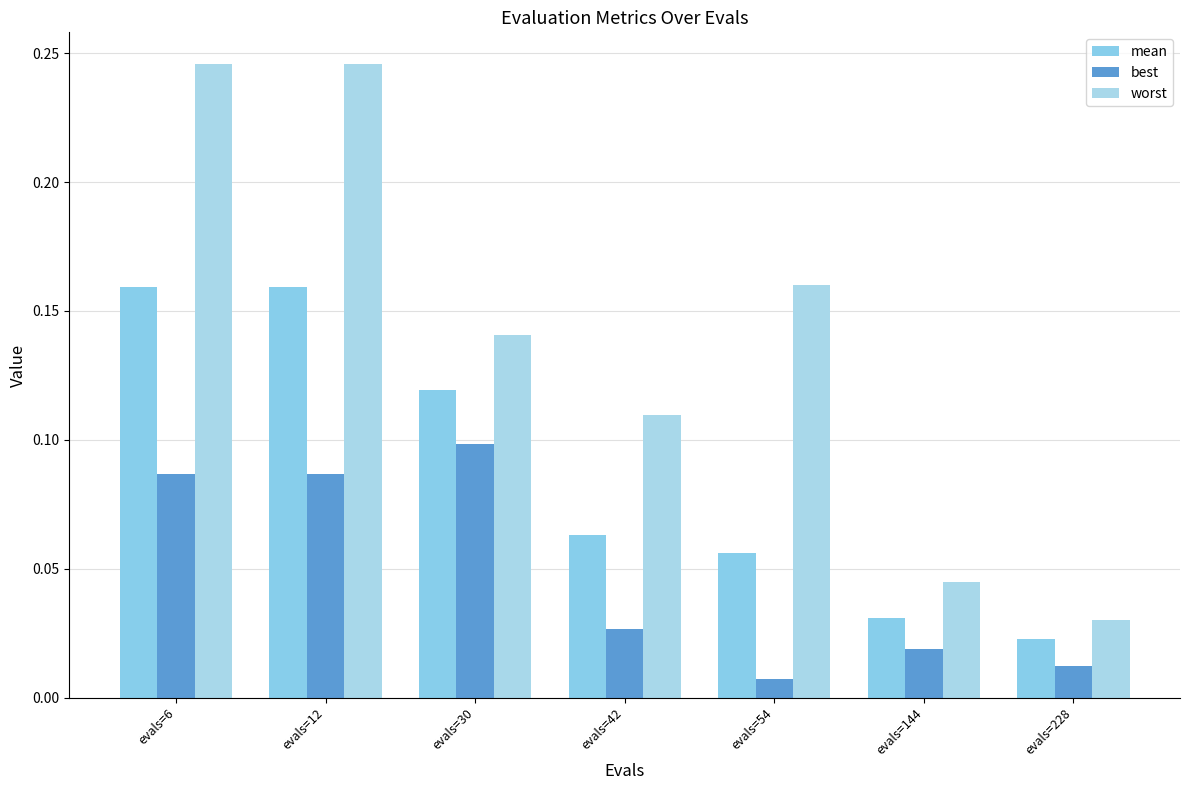

Reading right to left, list all the values displayed in this chart.

mean: 0.0	0.0	0.1	0.1	0.1	0.2	0.2
best: 0.0	0.0	0.0	0.0	0.1	0.1	0.1
worst: 0.0	0.0	0.2	0.1	0.1	0.2	0.2